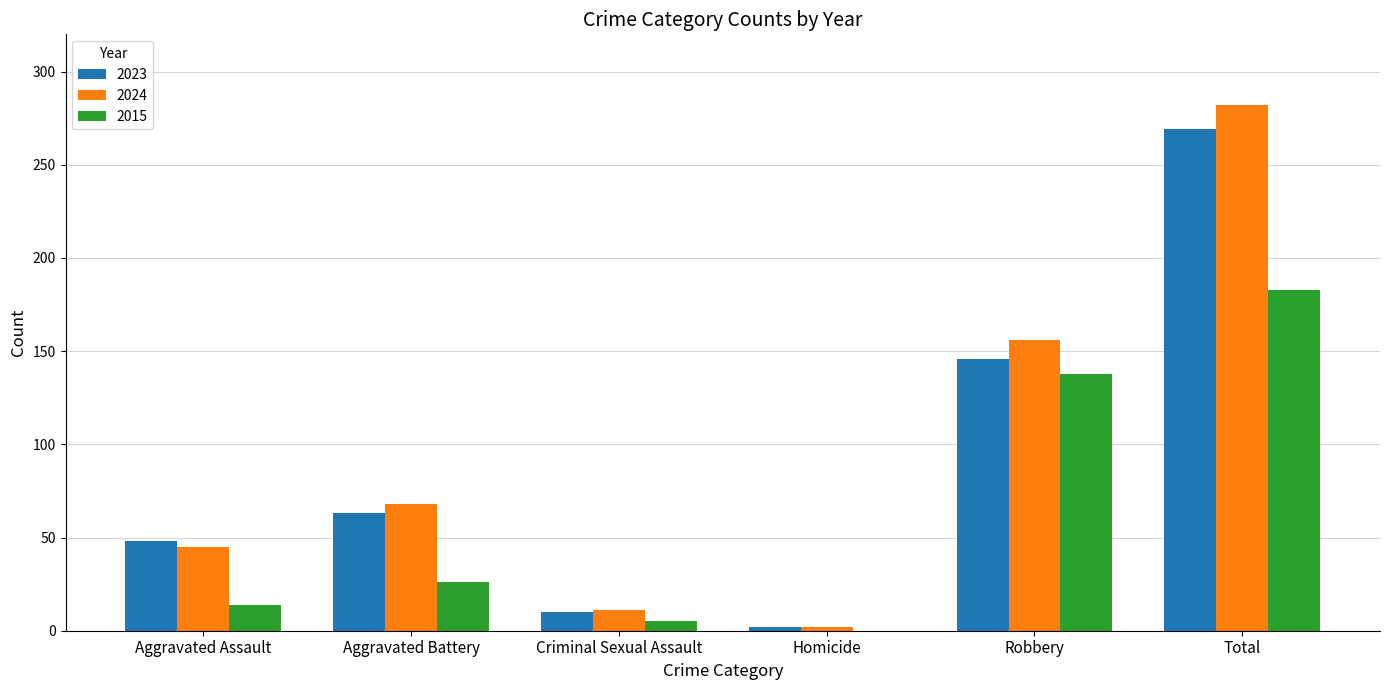

Are the bars horizontal?

No